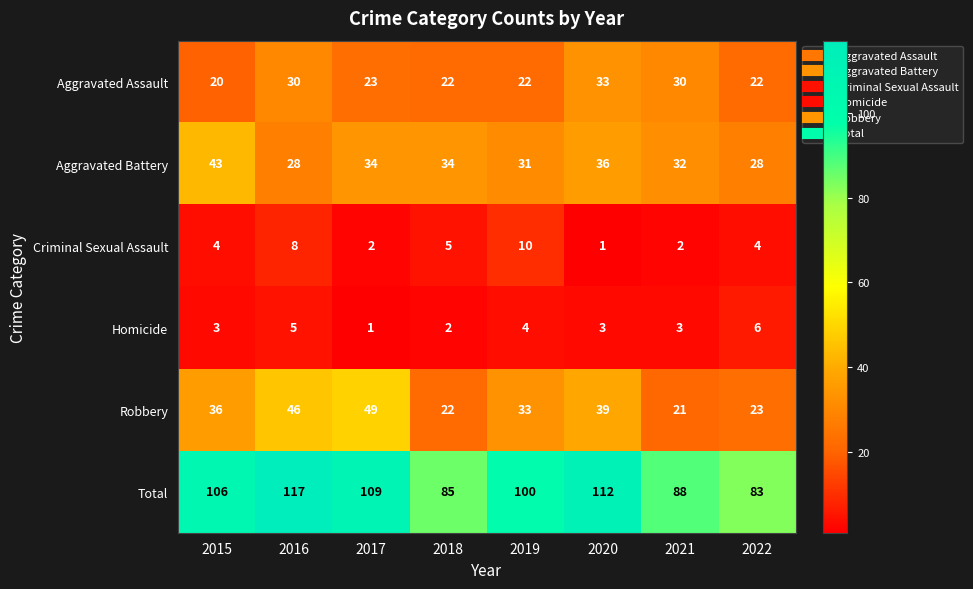

What is the smallest value displayed?

1